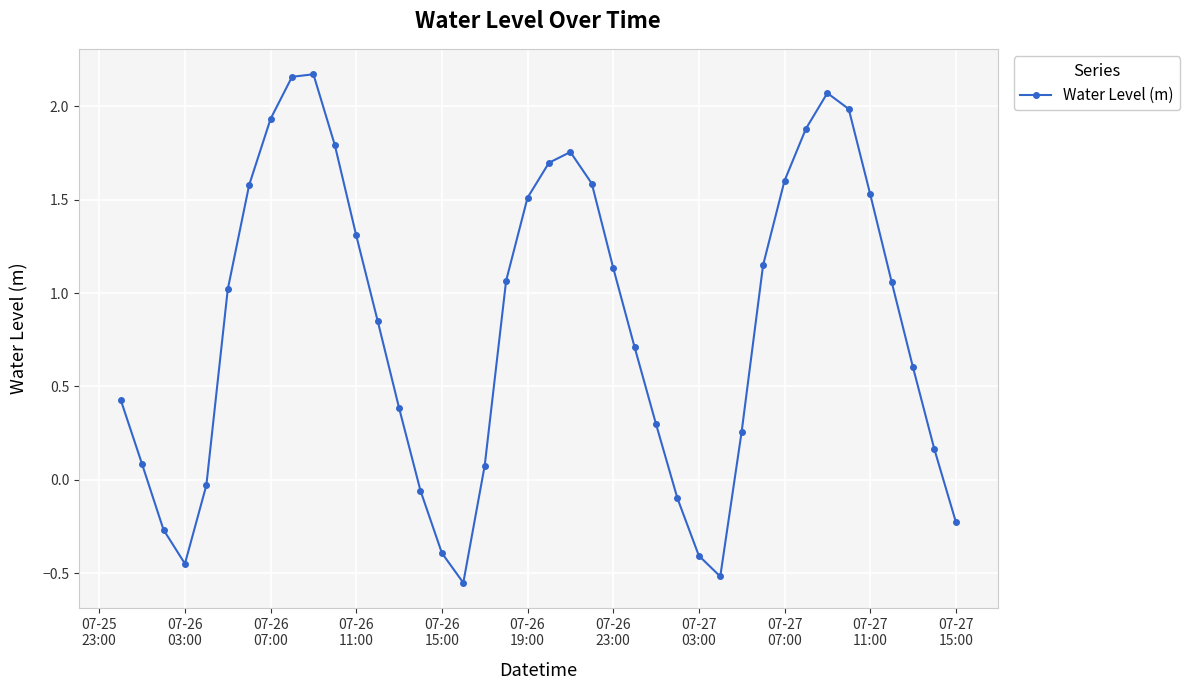

How many interior local peaks (higher than both neighbors) does the data have?

3